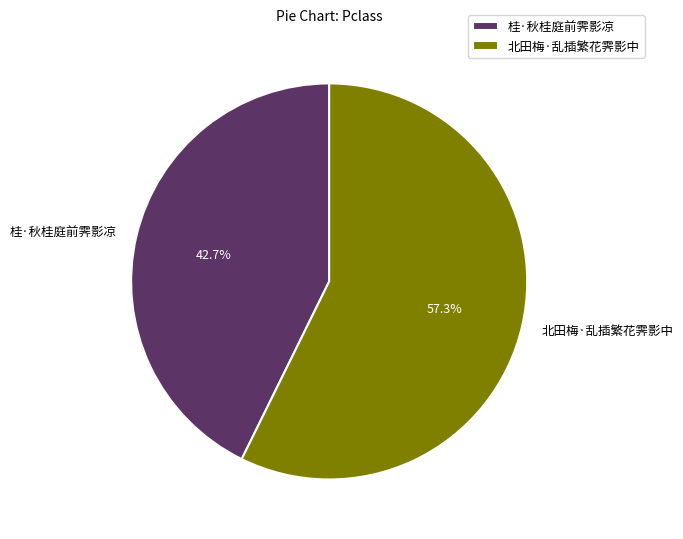

How many slices are in this pie chart?

2